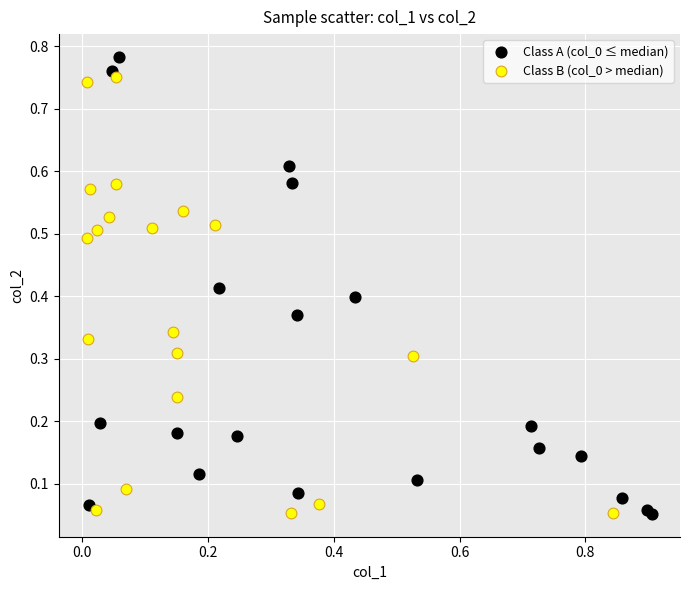

Which series reaches the maximum Y coordinate?

Class A (col_0 ≤ median)